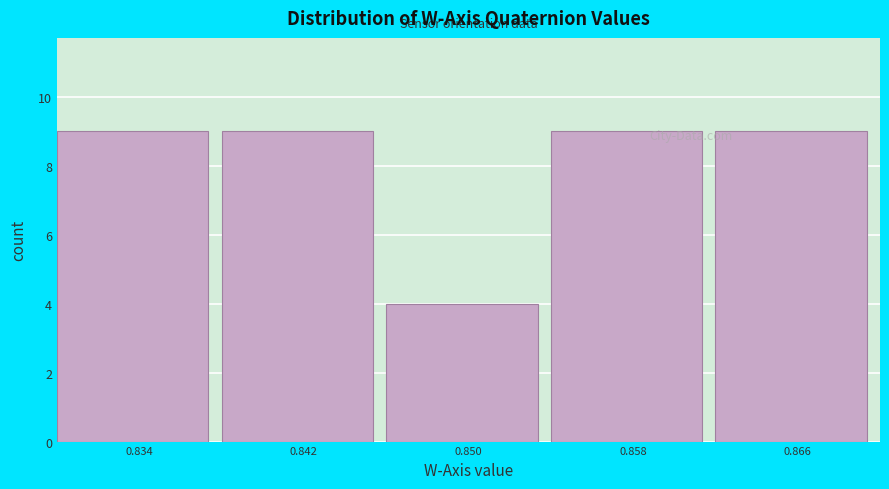

Reading right to left, what are all the values shown in this chart?

0.866=9	0.858=9	0.850=4	0.842=9	0.834=9